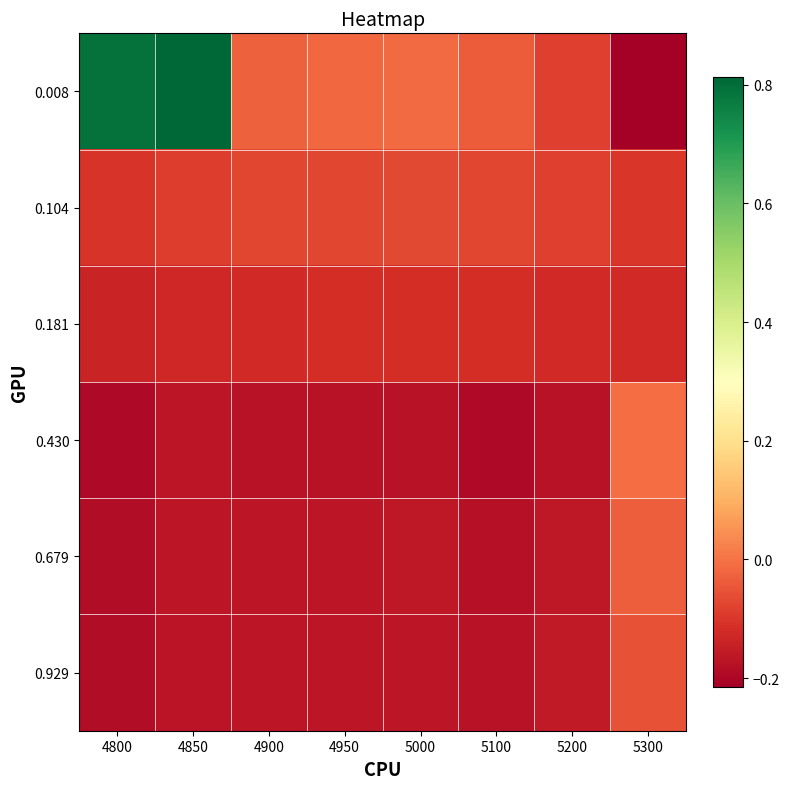

Which has a higher value, 4900 or 5100?

4900